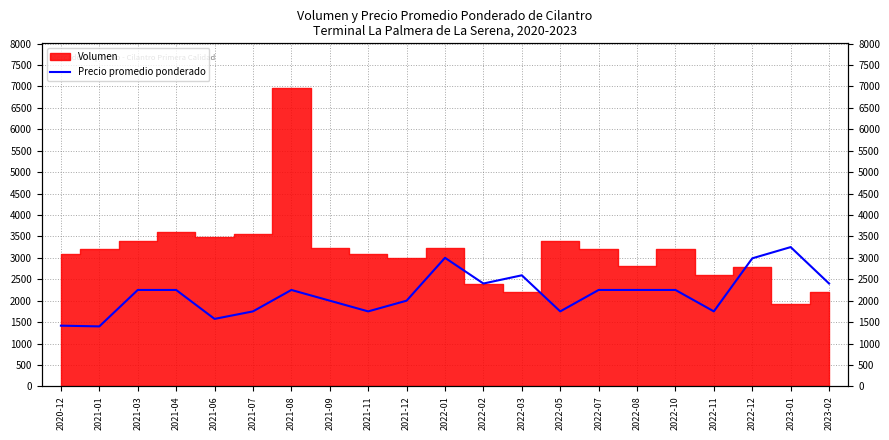

How many values are below 2250?

9